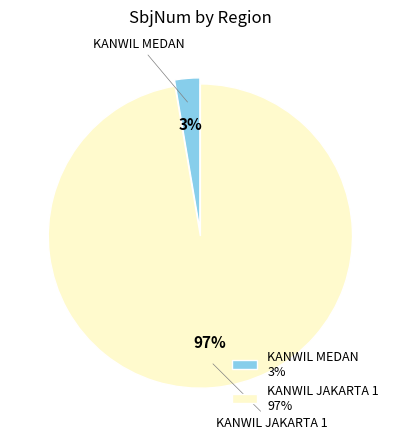

The KANWIL MEDAN slice represents 3% of the pie. True or false?

True